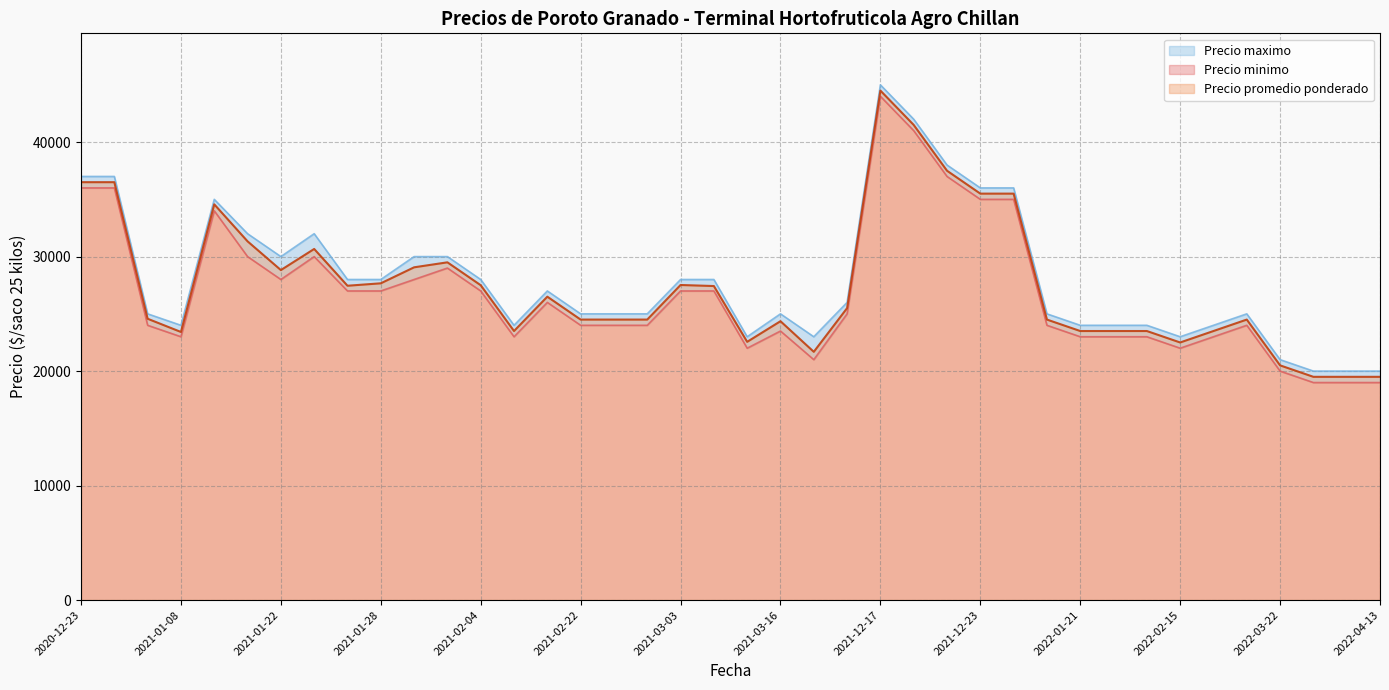

What is the difference between the maximum and minimum values in the Precio minimo series?

25000